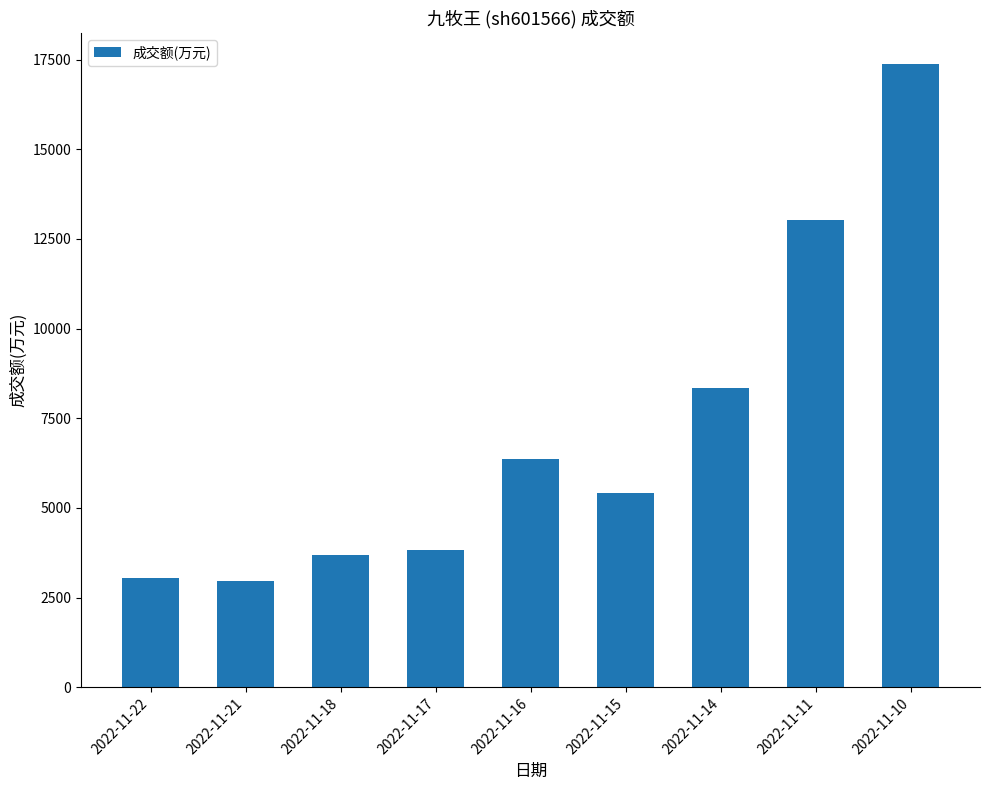

What is the greatest value displayed?

17375